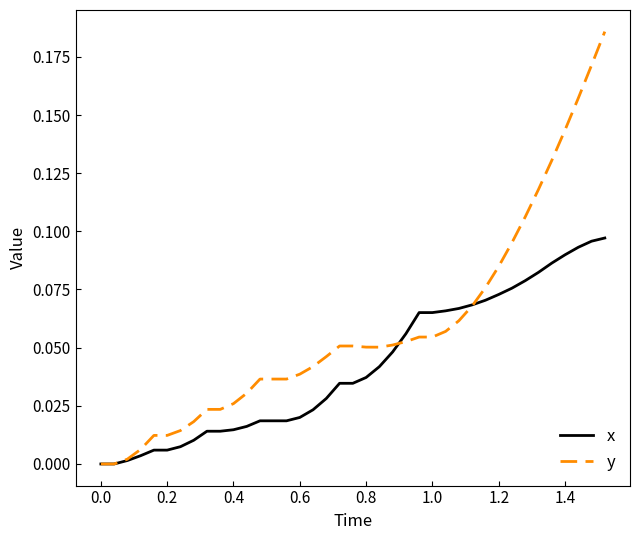

Does the chart display data point markers on the line(s)?

No